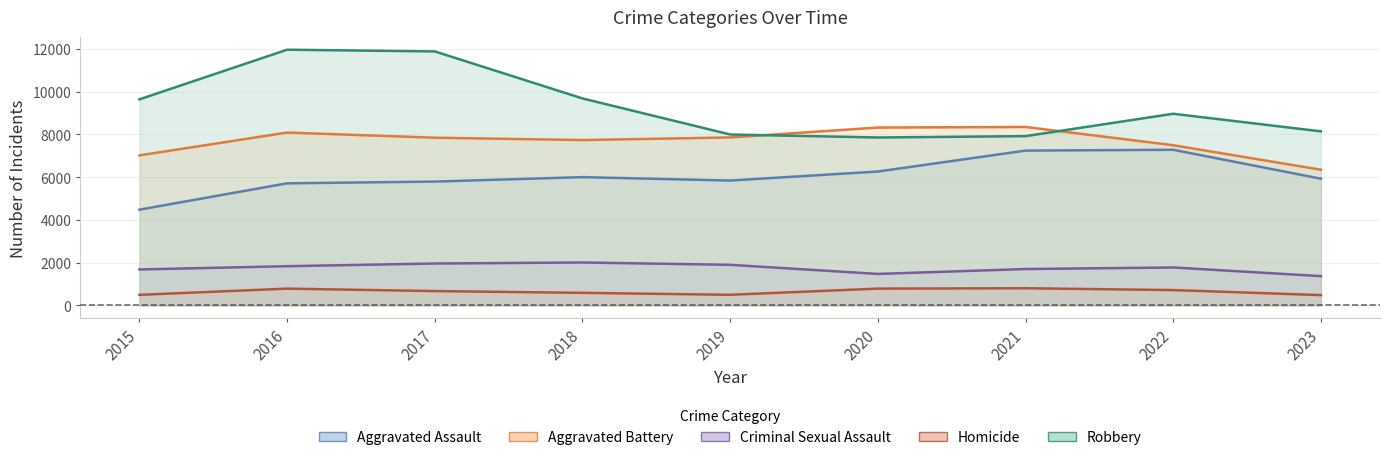

What is the sum of the Homicide values at 2021 and 2019?

1302